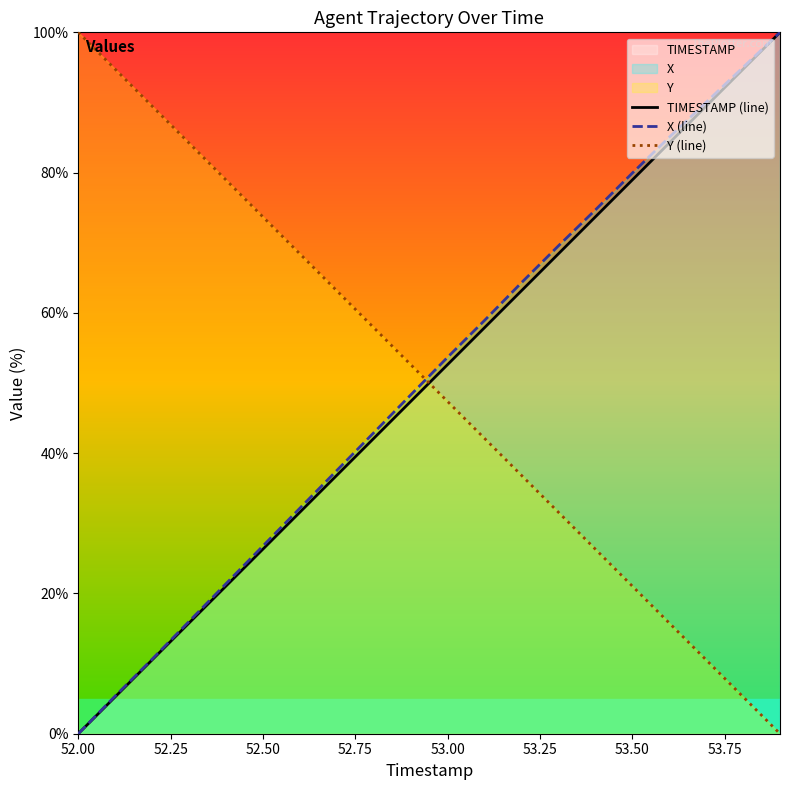

How many series are shown in this chart?

3